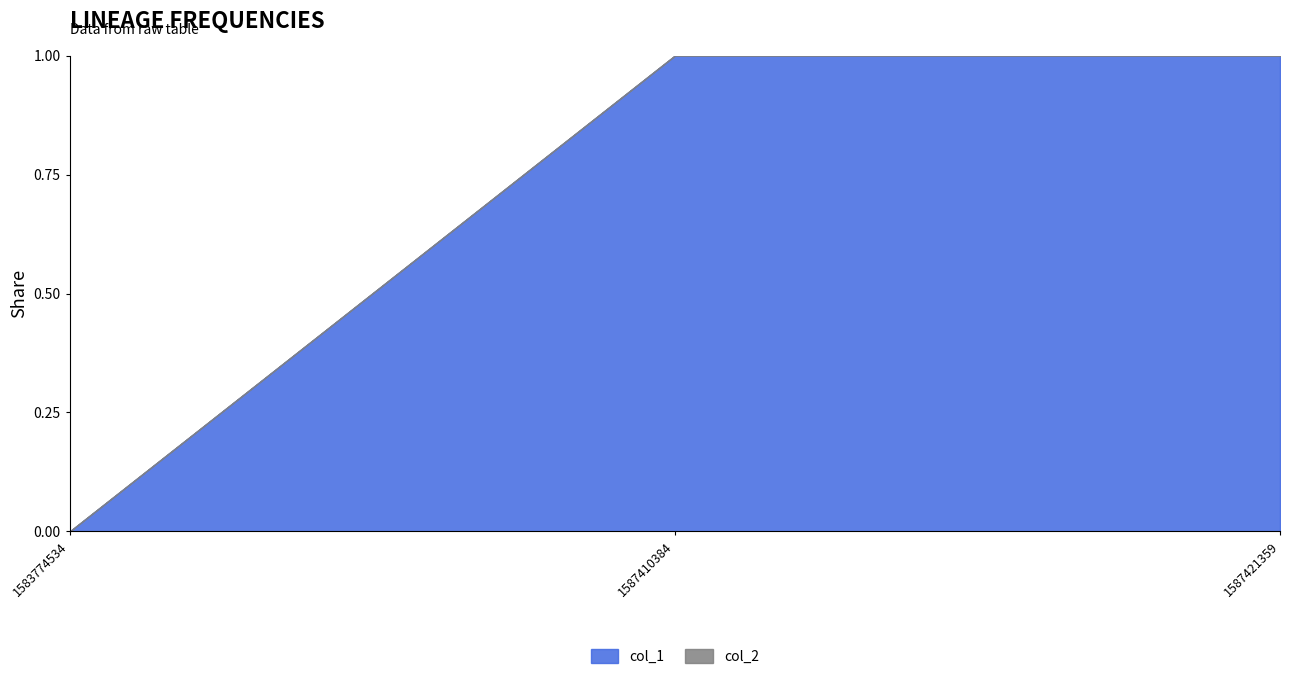

What is the total value across all series at 1587410384?

1